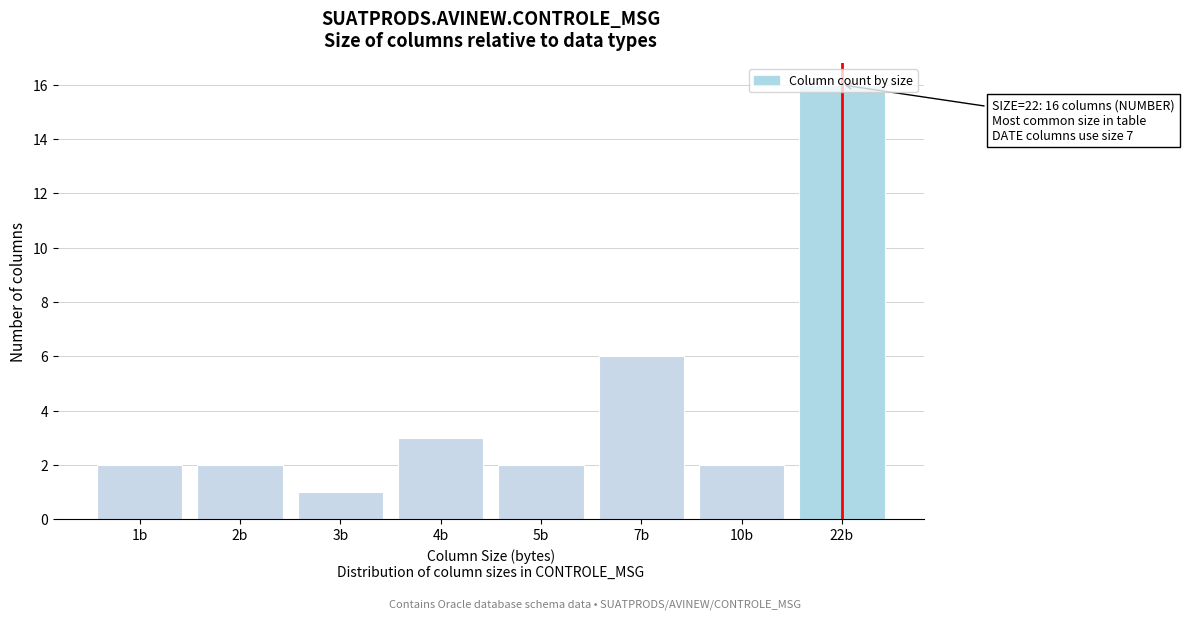

What is the approximate value at 7b, to the nearest 5?

5